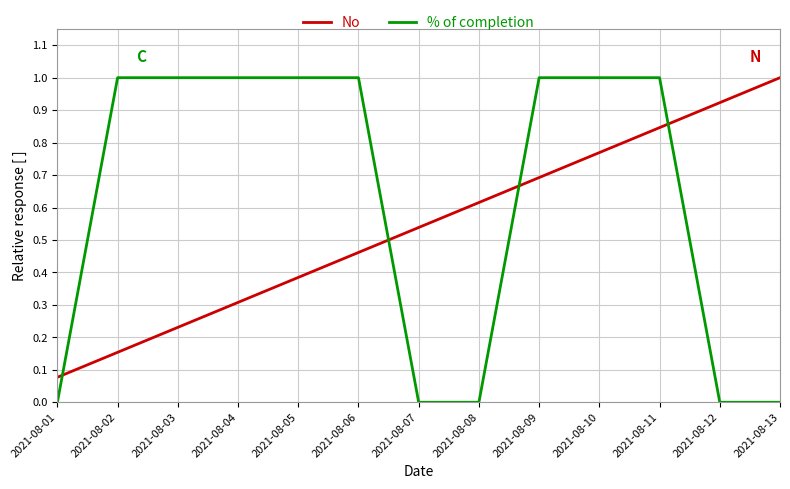

What are all the series names shown in the legend?

No, % of completion